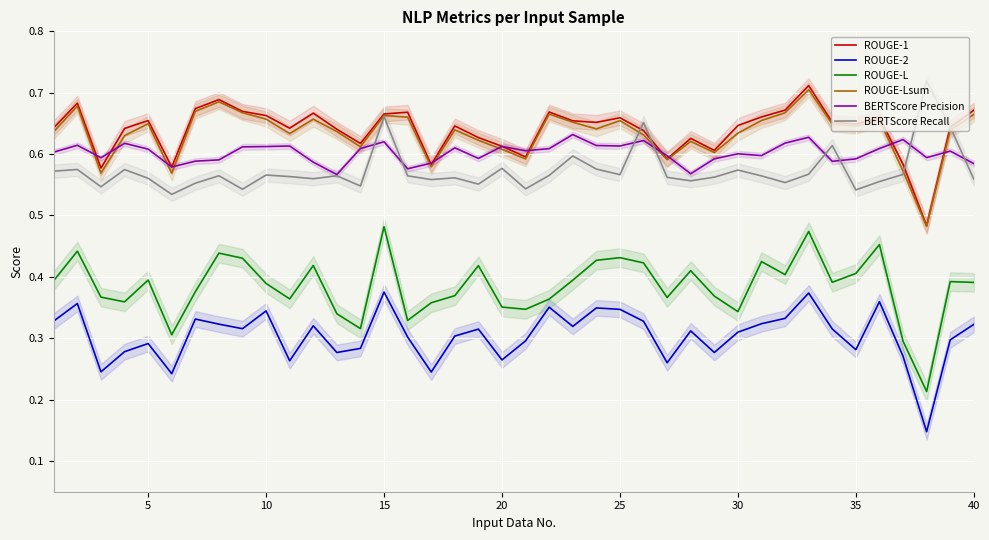

True or false: ROUGE-L and BERTScore Precision intersect in this chart.

False